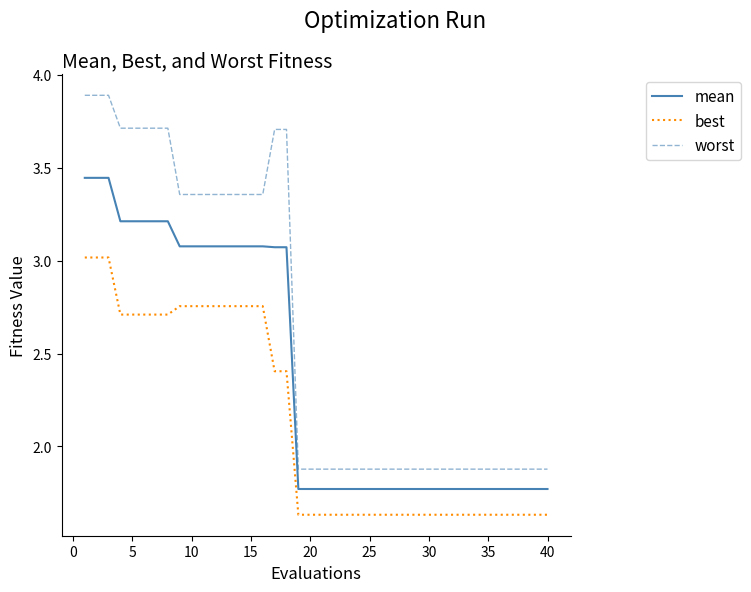

List the series in order of their overall mean, highest first.

worst, mean, best